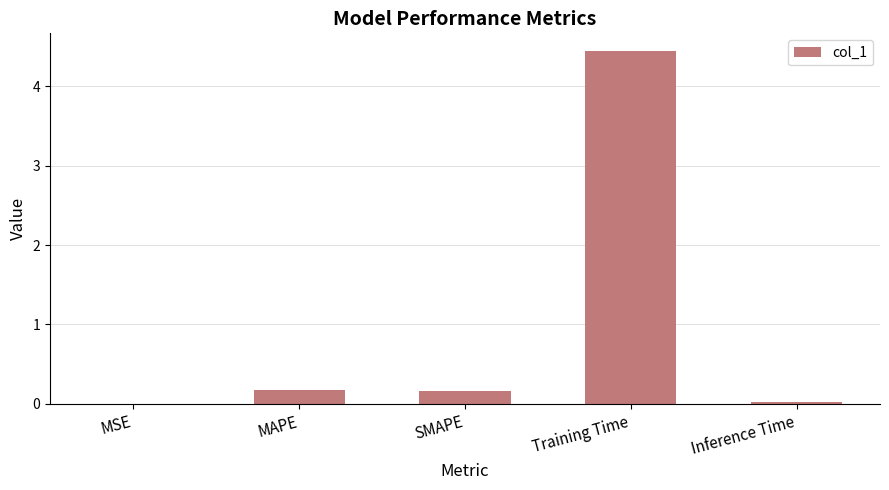

The chart shows a value of 0.0 at MSE. True or false?

True